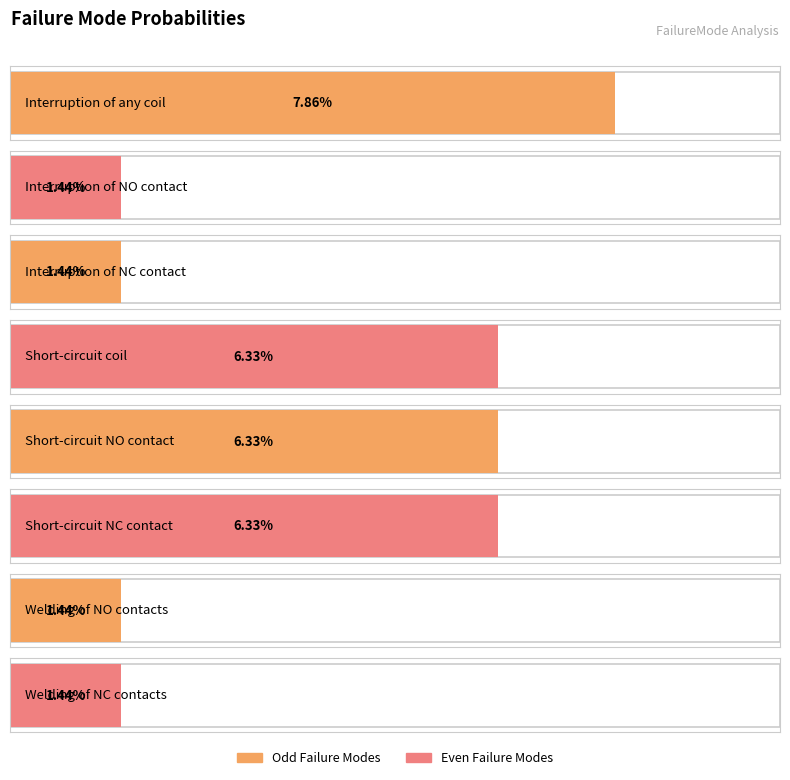

Where is the data nearest to the value 0?

Interruption of NO contact